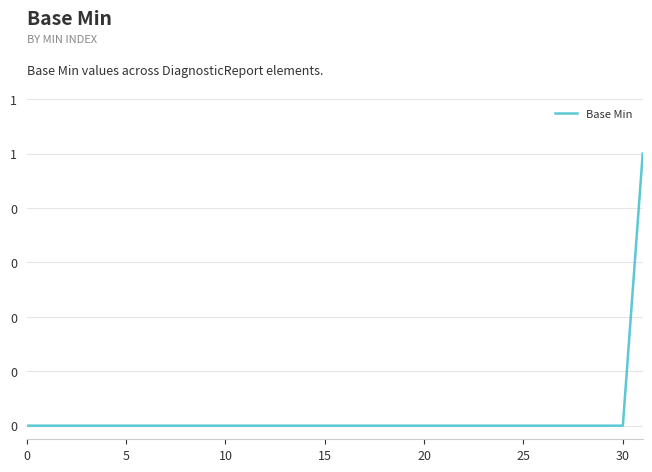

Does the chart have visible grid lines?

Yes